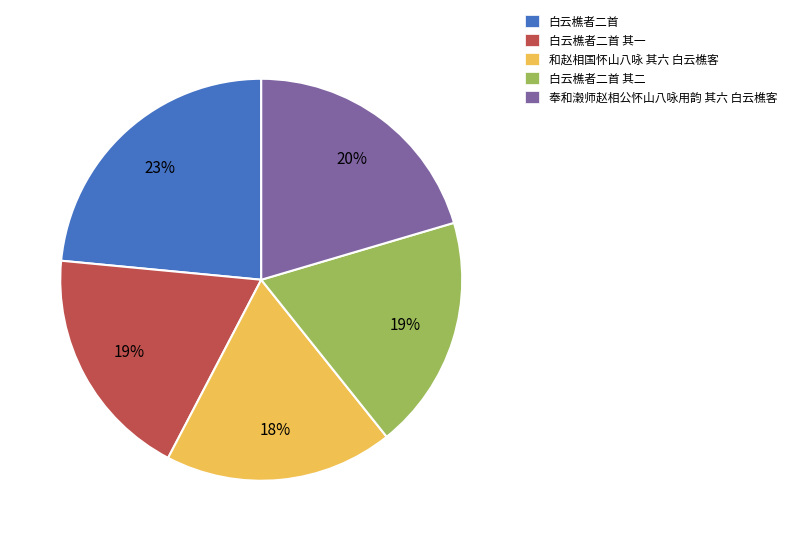

Is there a majority slice in this chart?

No